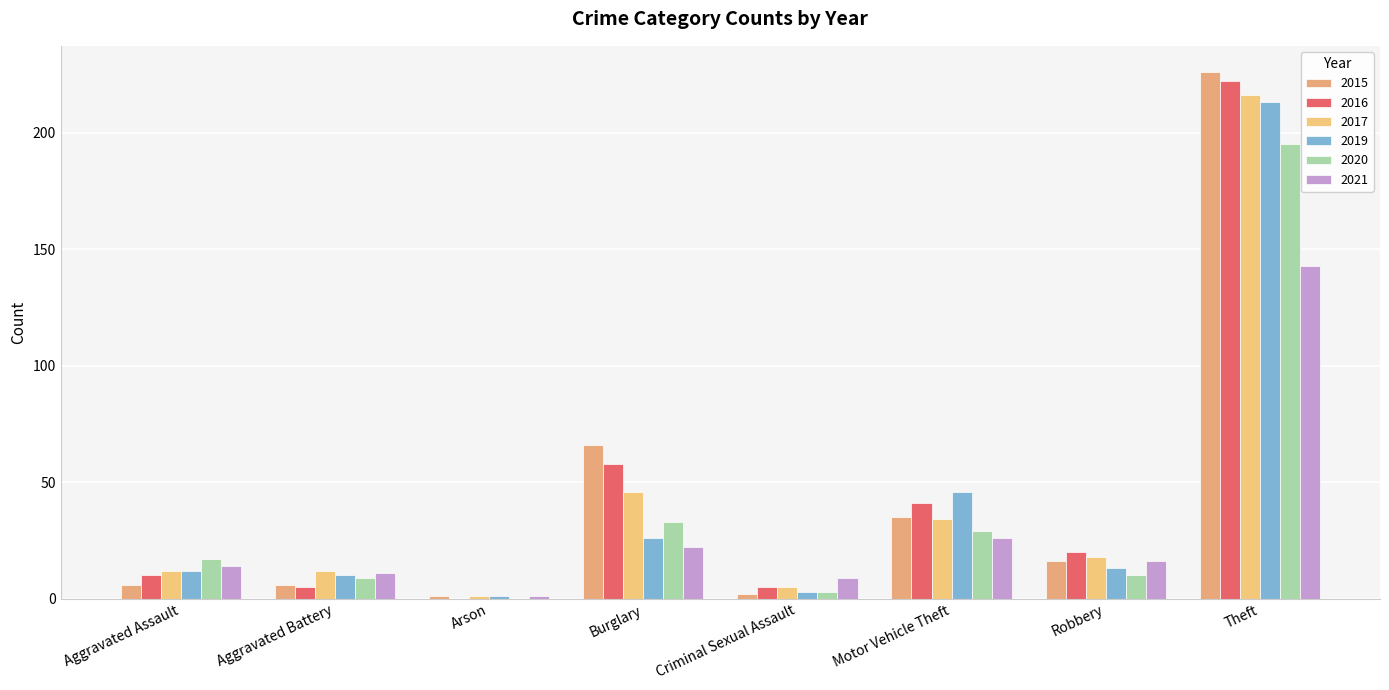

True or false: 2020 has a value of 17 at Aggravated Assault.

True